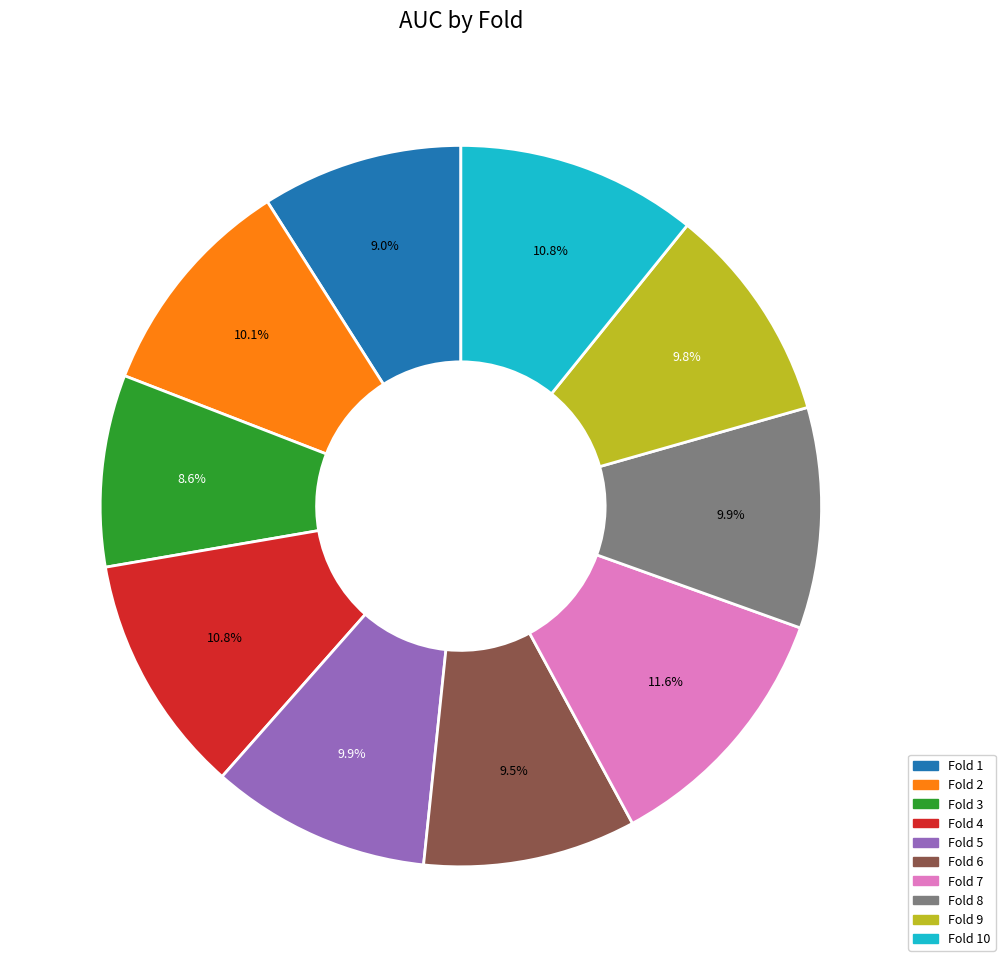

Is there a majority slice in this chart?

No